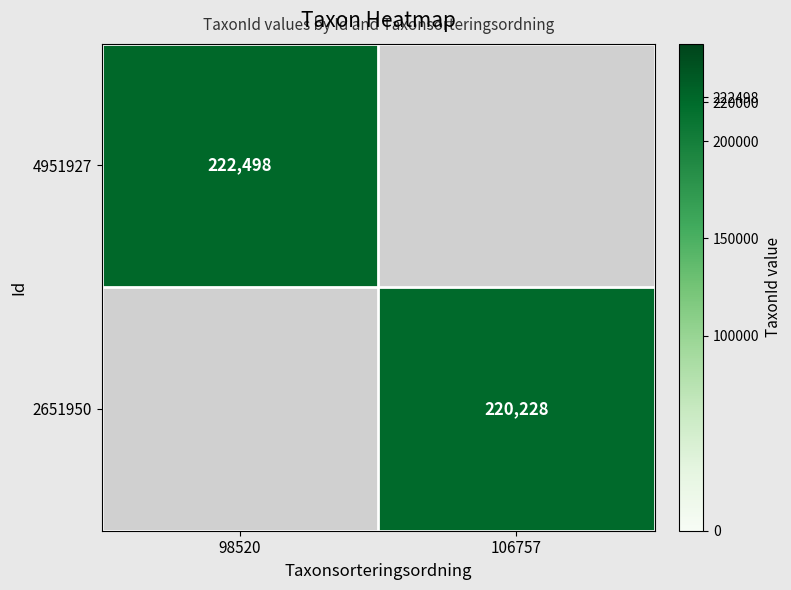

The 2651950 series shows 58155 at 106757. True or false?

False